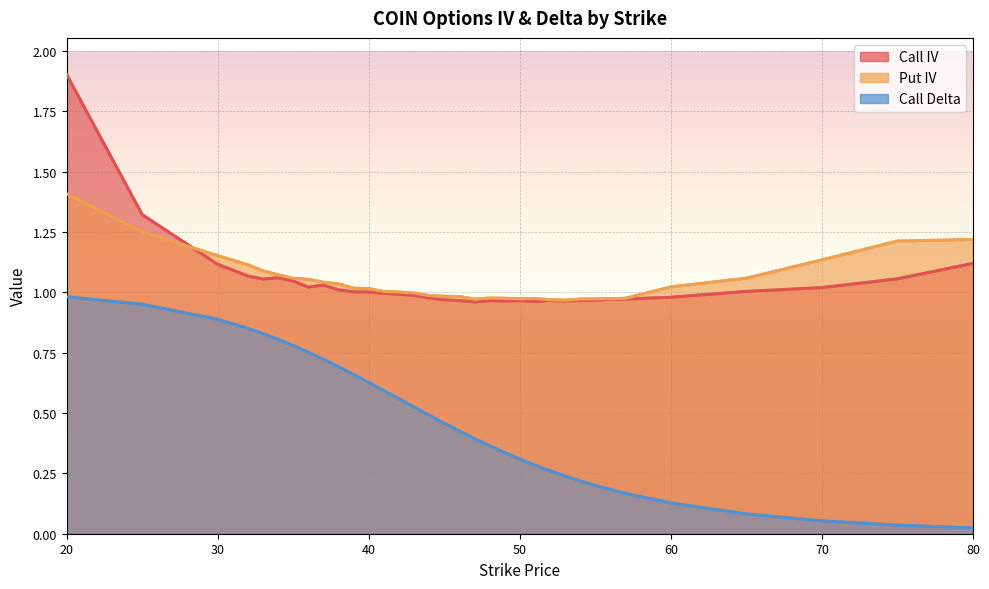

What is the difference between the second highest and second lowest values in the Put IV series?

0.3